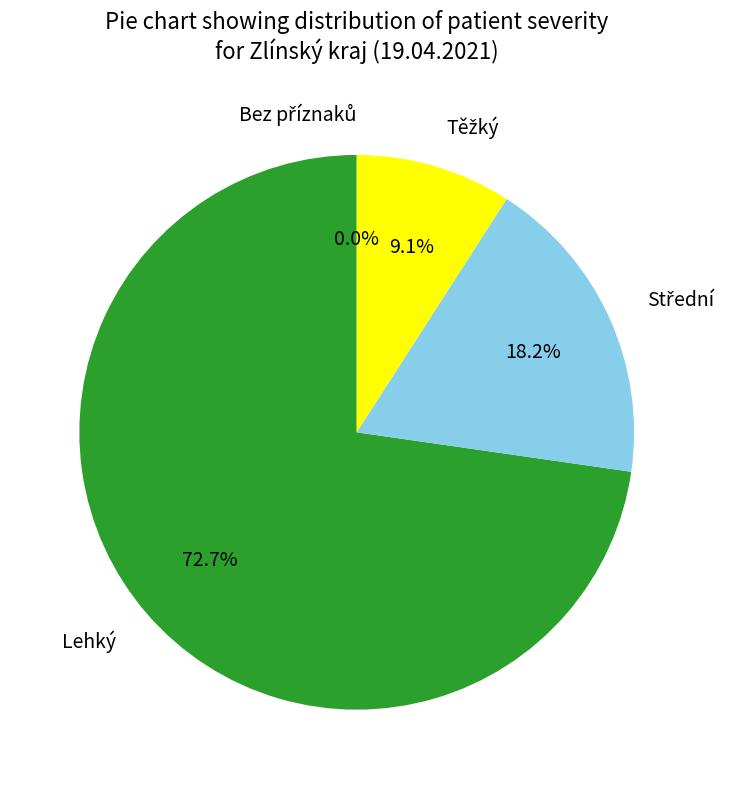

Count the number of slices in the pie.

4